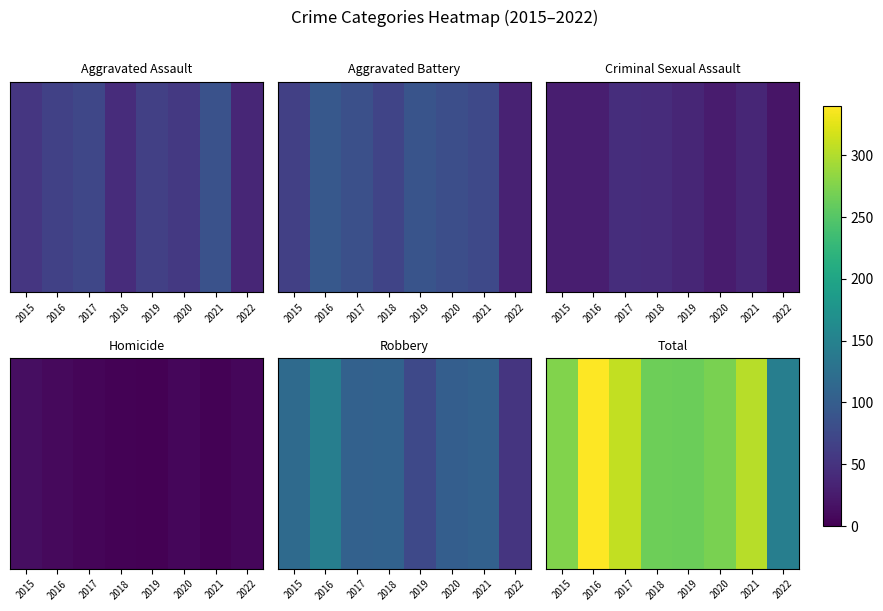

At which label does the data first exceed 276?

2016